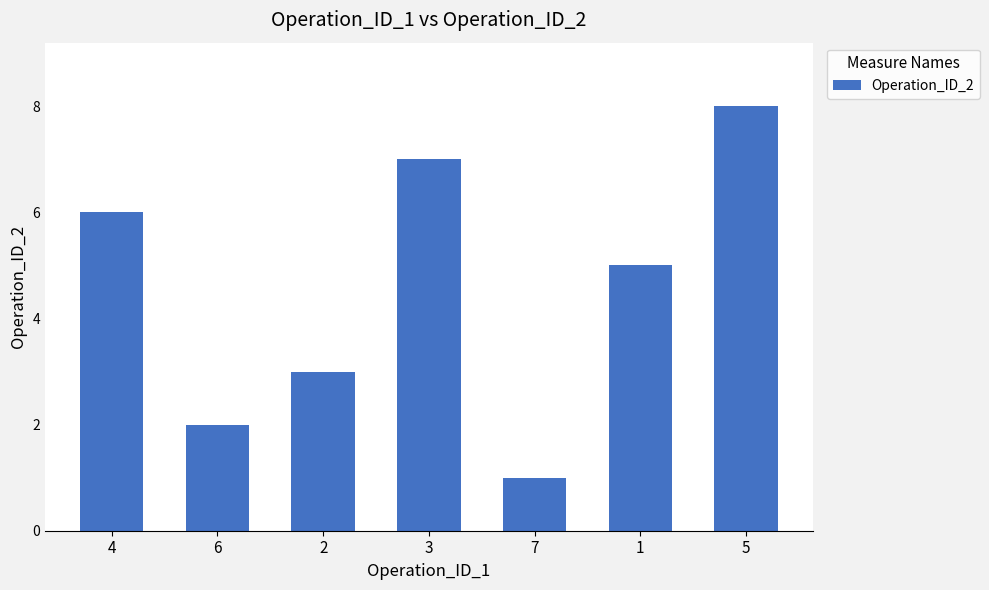

Is it true that the value at 4 is 6?

True